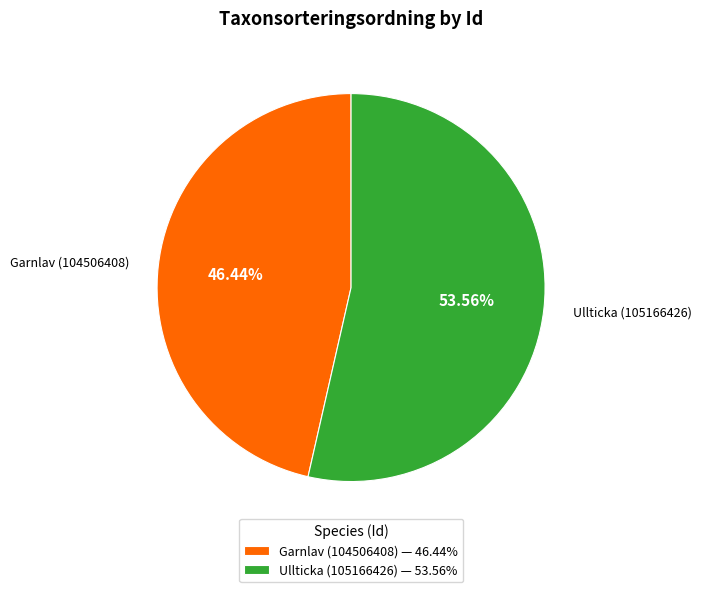

The Ullticka (105166426) slice represents 54% of the pie. True or false?

True